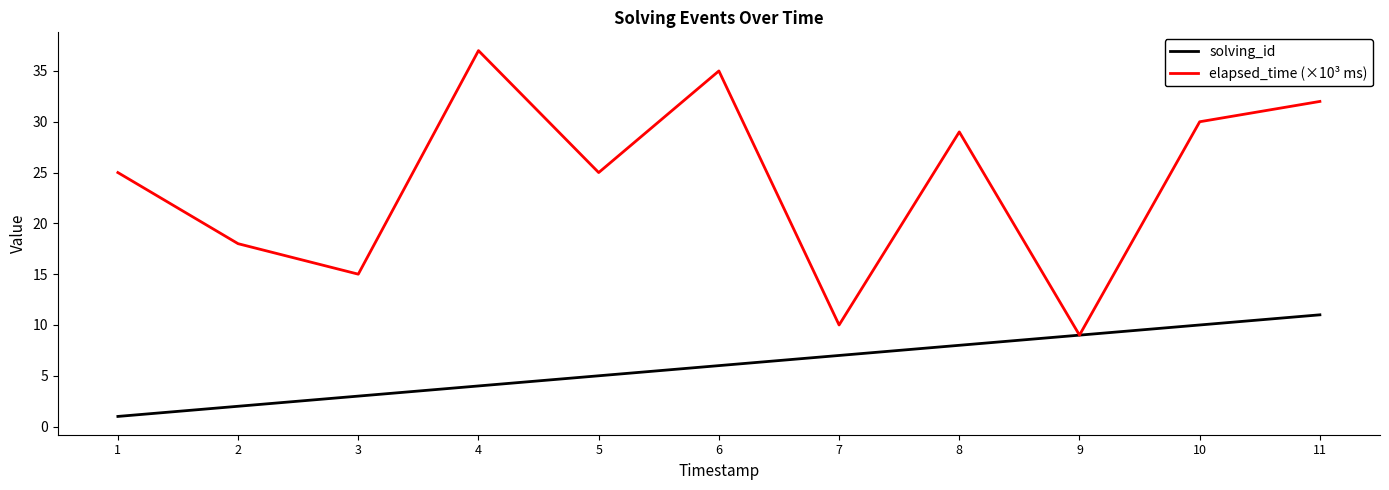

Which category has the highest value across all series?

4